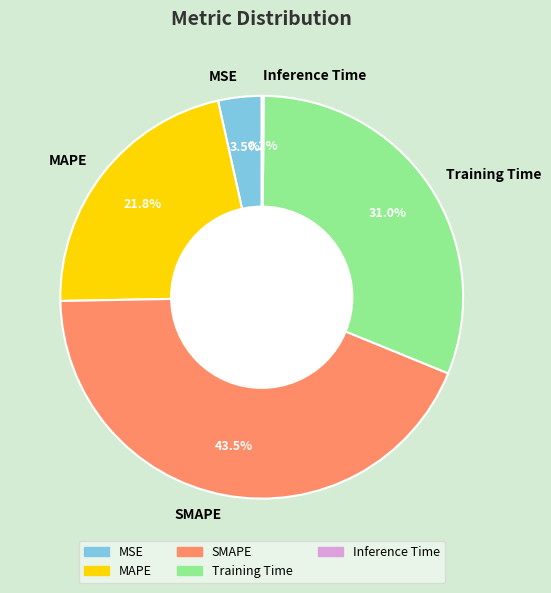

Between SMAPE and Training Time, which is larger?

SMAPE